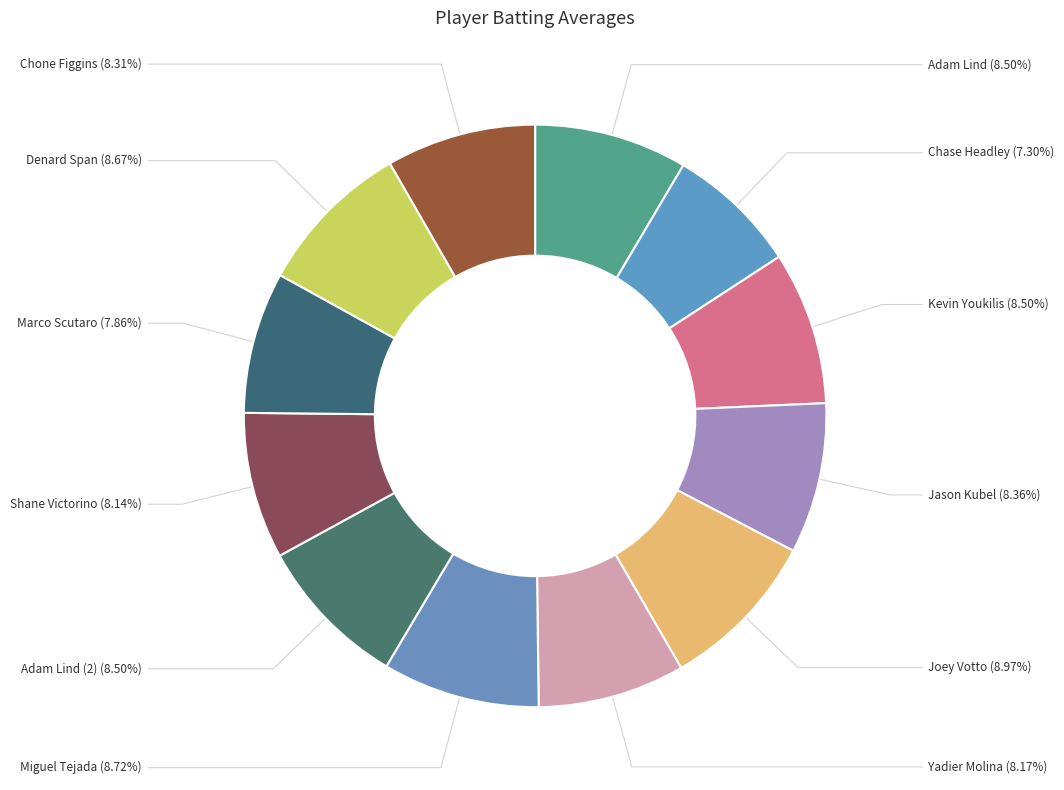

How many slices are in this pie chart?

12